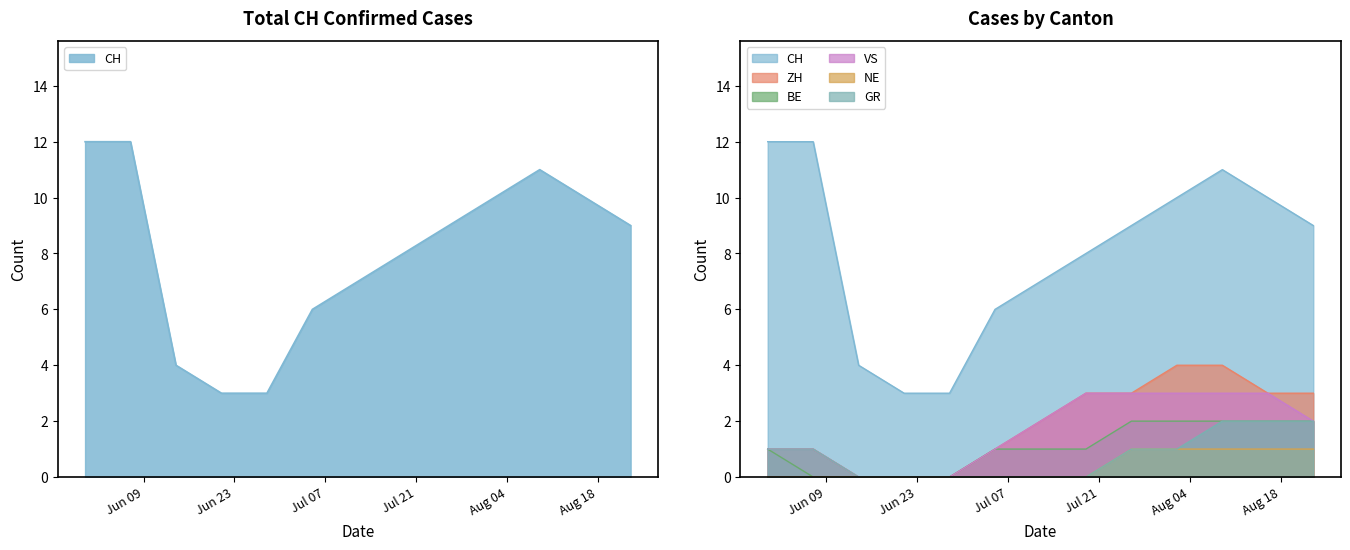

At which category does CH reach its first local peak?

2020-08-09